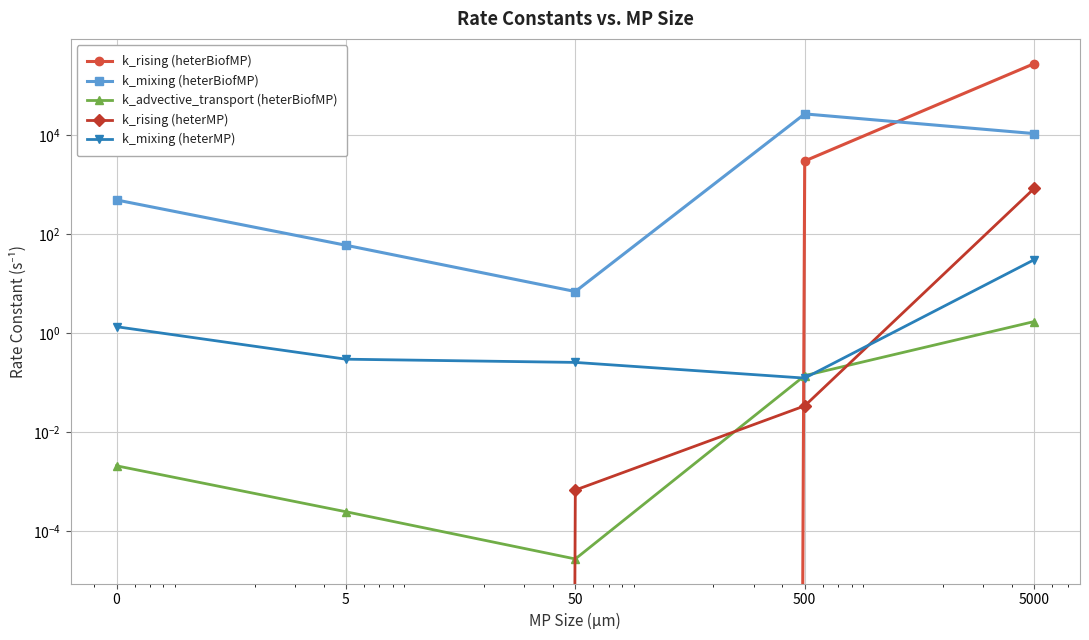

What is the average value of the k_advective_transport (heterBiofMP) series?

0.4